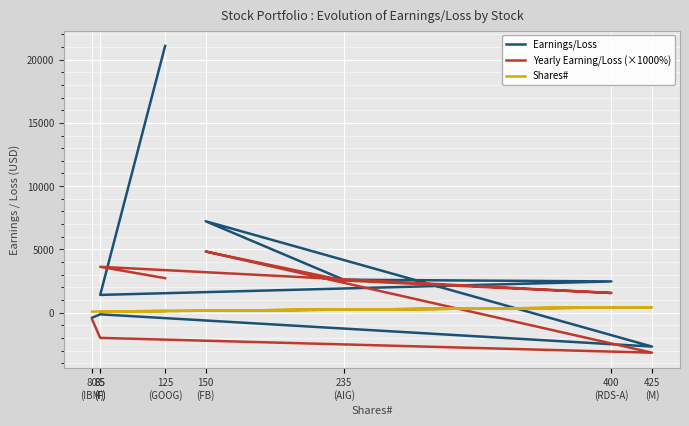

At how many categories does at least one series exceed -142?

8